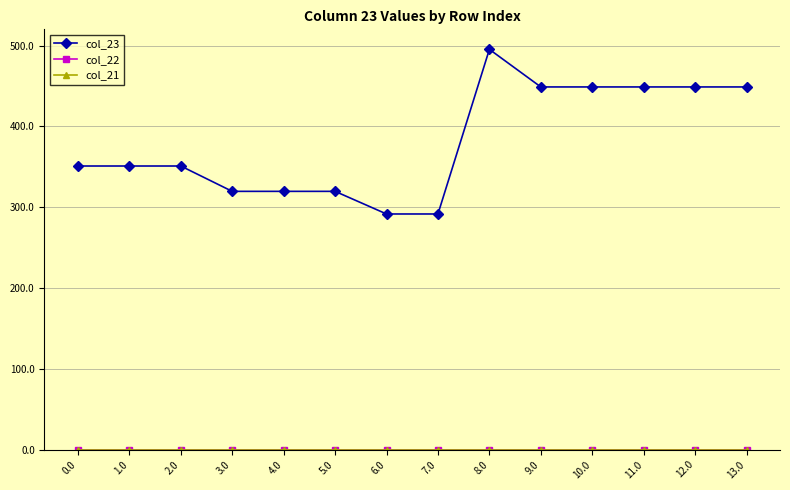

List the labels in order of col_22 value, smallest first.

0.0, 1.0, 2.0, 3.0, 4.0, 5.0, 6.0, 7.0, 8.0, 9.0, 10.0, 11.0, 12.0, 13.0